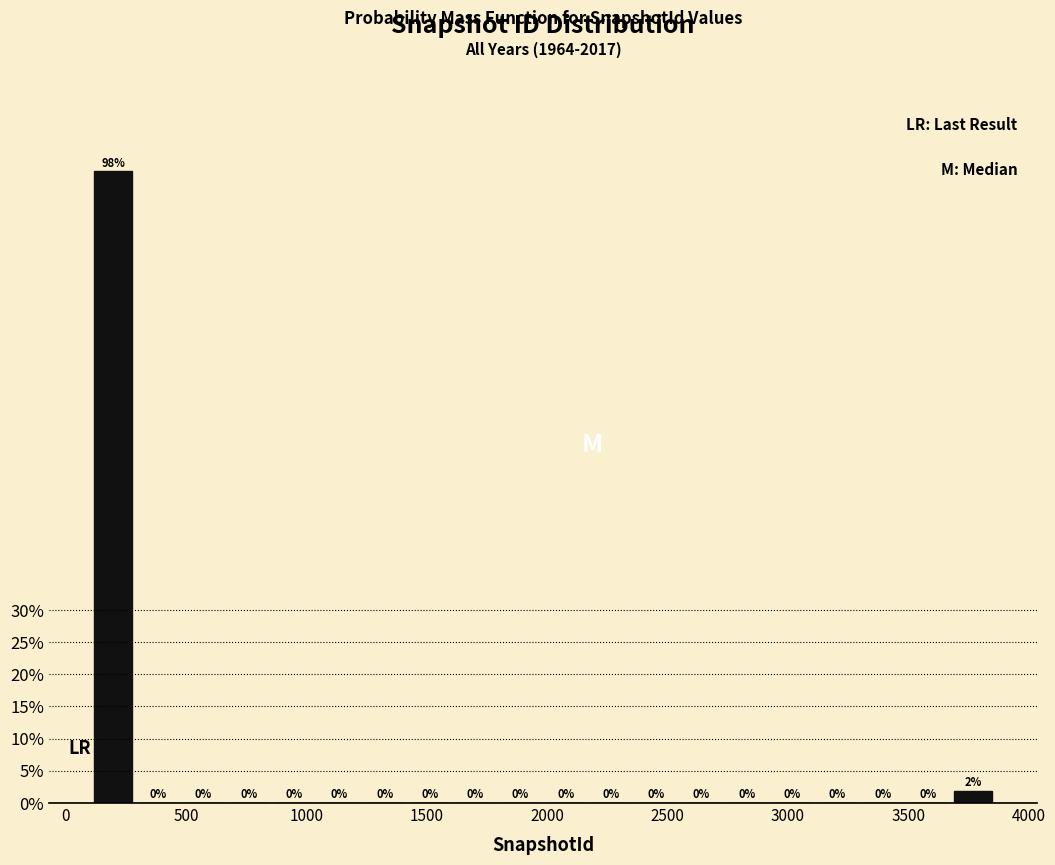

Around what value on the x-axis is the tallest bar? Give the approximate position of its centre, as read against the axis.

200